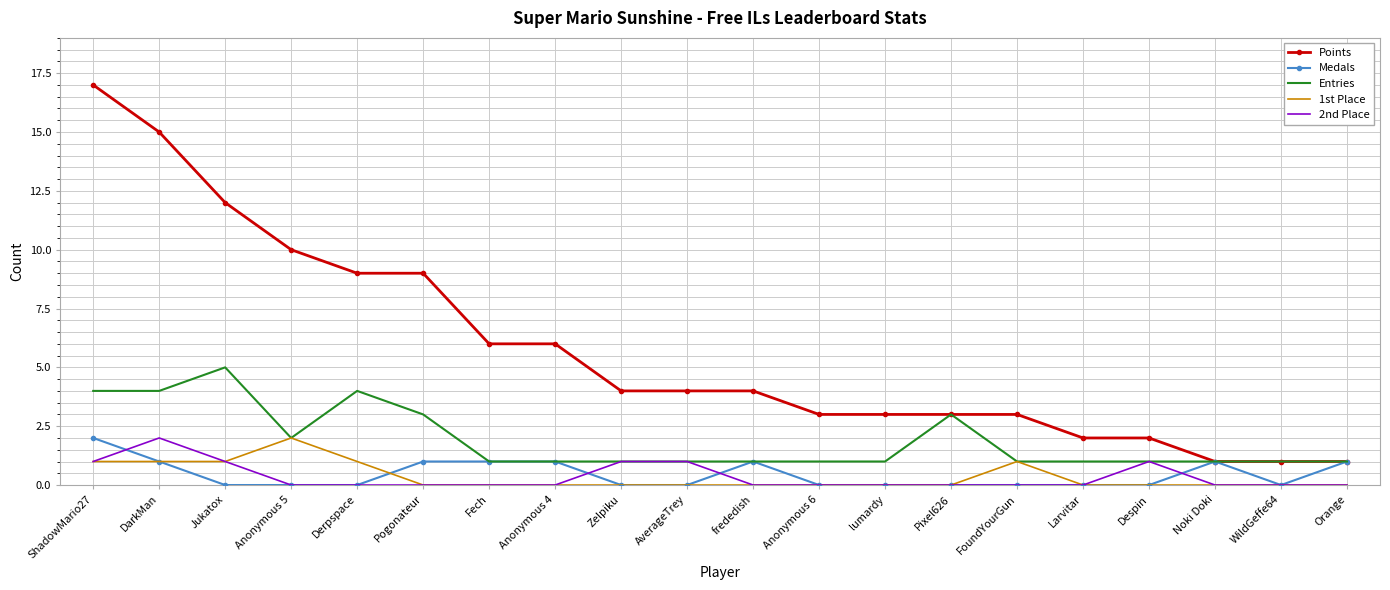

True or false: Medals has a value of 0 at Despin.

True